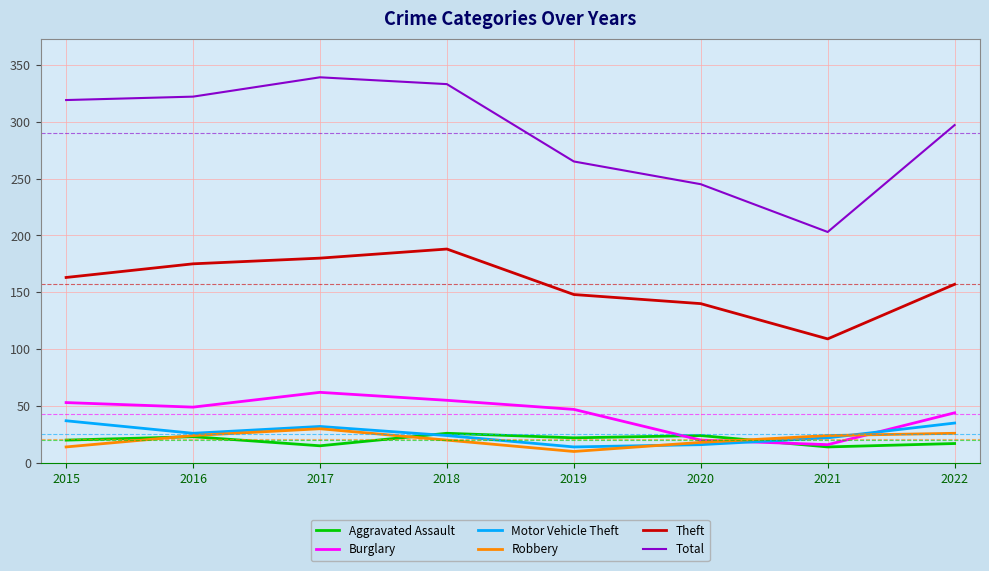

What is the approximate value of Burglary at 2016, to the nearest 5?

50